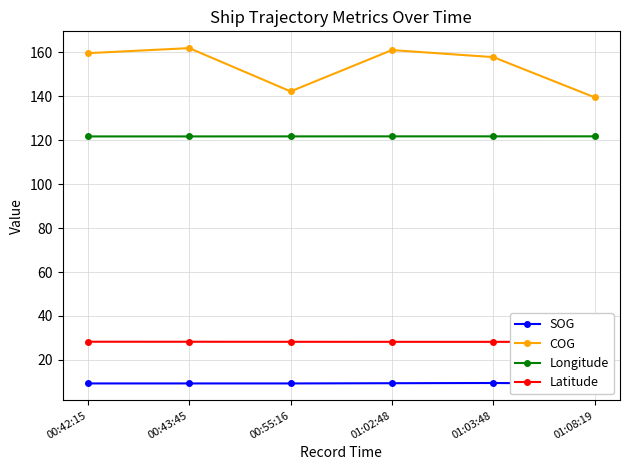

What is the sum of all COG values?

922.0